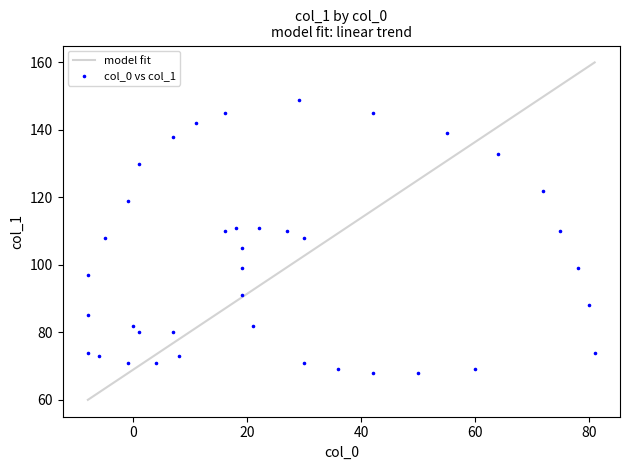

What is the range of X values (max minus min)?

89